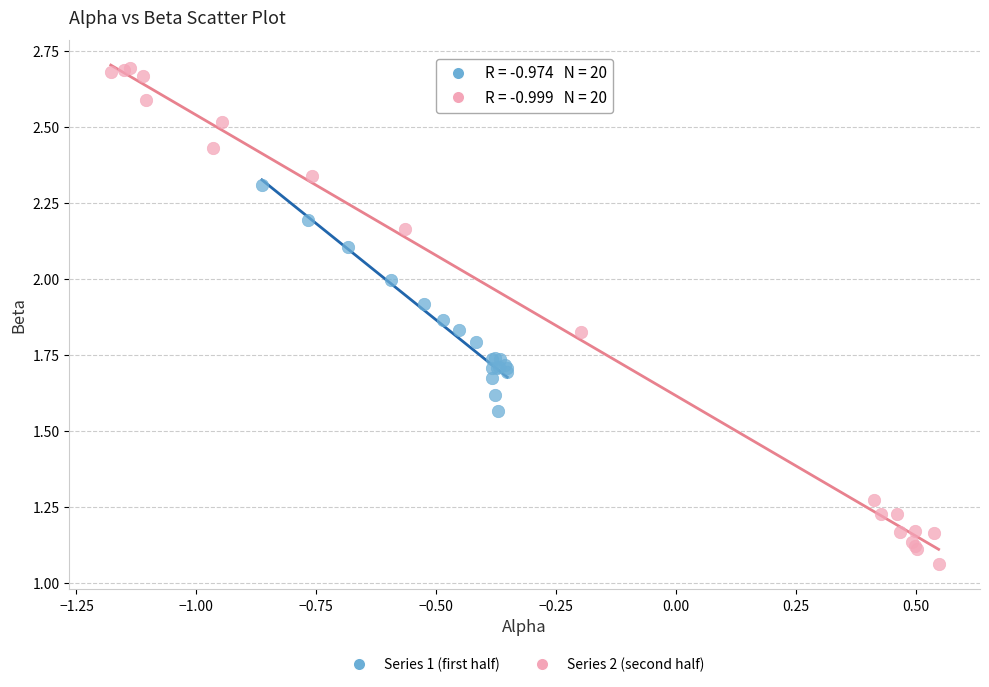

Which series has the largest Y range (max minus min)?

Series 2 (second half)